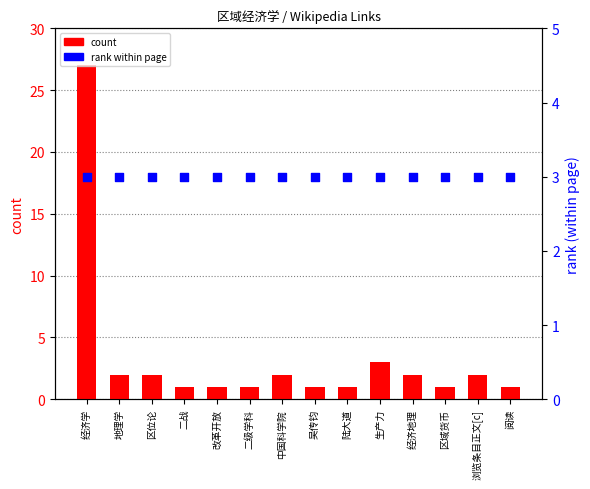

Which series reaches the minimum Y coordinate?

count